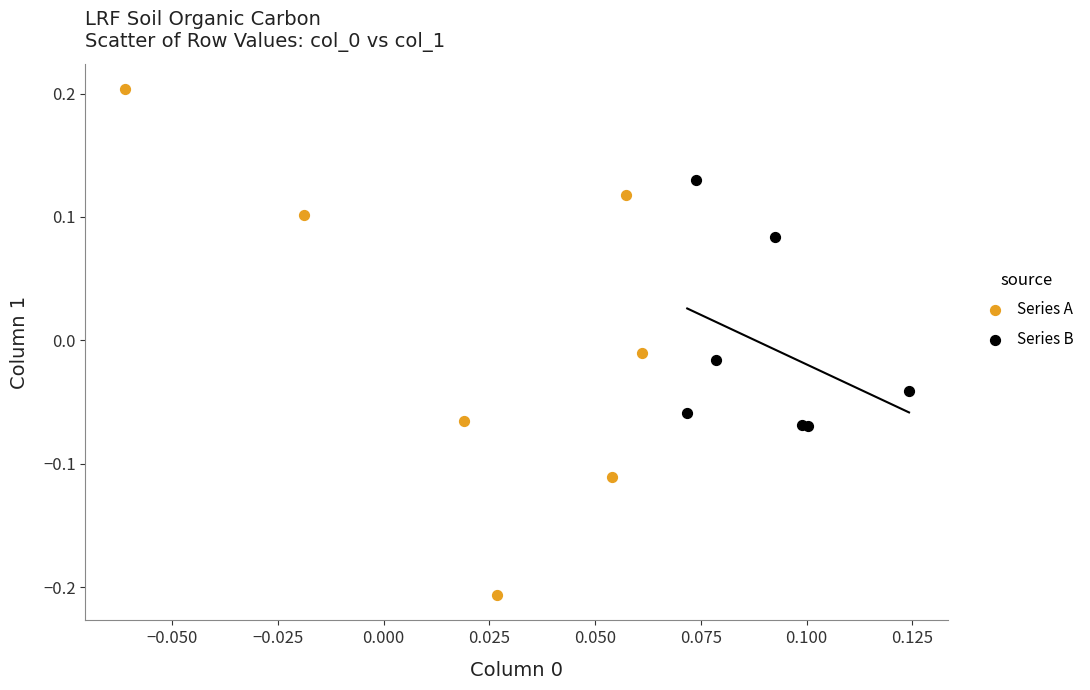

Which series reaches the minimum Y coordinate?

Series A